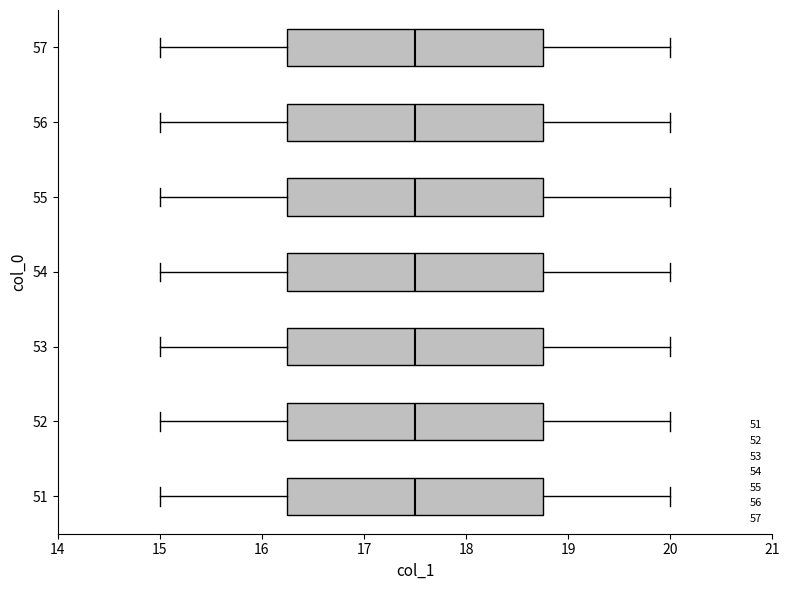

Reading bottom to top, transcribe this box plot: for each box, give where its median line is, the range the box spans, and where its two whiskers end, as read against the x-axis. The values are not printed on the chart, so give them approximately, as read against the axis.

51: median 17.5, box 16.3 to 18.8, whiskers 15.0 to 20.0
52: median 17.5, box 16.3 to 18.8, whiskers 15.0 to 20.0
53: median 17.5, box 16.3 to 18.8, whiskers 15.0 to 20.0
54: median 17.5, box 16.3 to 18.8, whiskers 15.0 to 20.0
55: median 17.5, box 16.3 to 18.8, whiskers 15.0 to 20.0
56: median 17.5, box 16.3 to 18.8, whiskers 15.0 to 20.0
57: median 17.5, box 16.3 to 18.8, whiskers 15.0 to 20.0